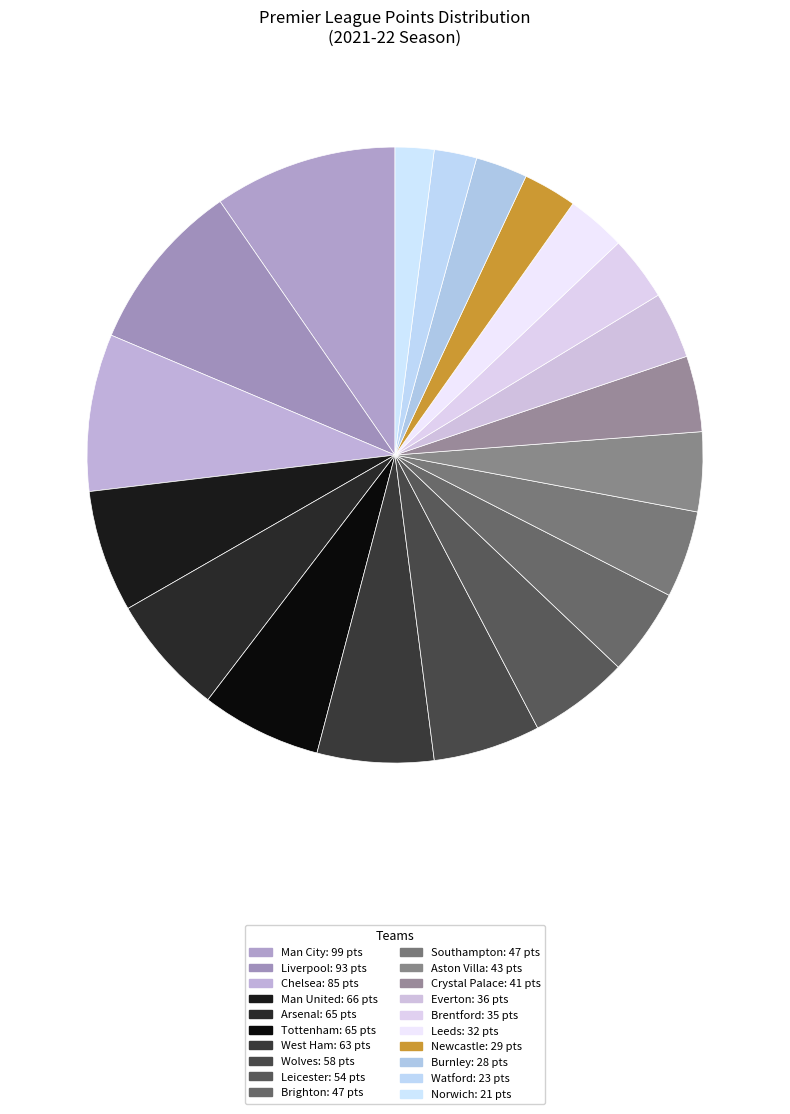

How many slices are in this pie chart?

20